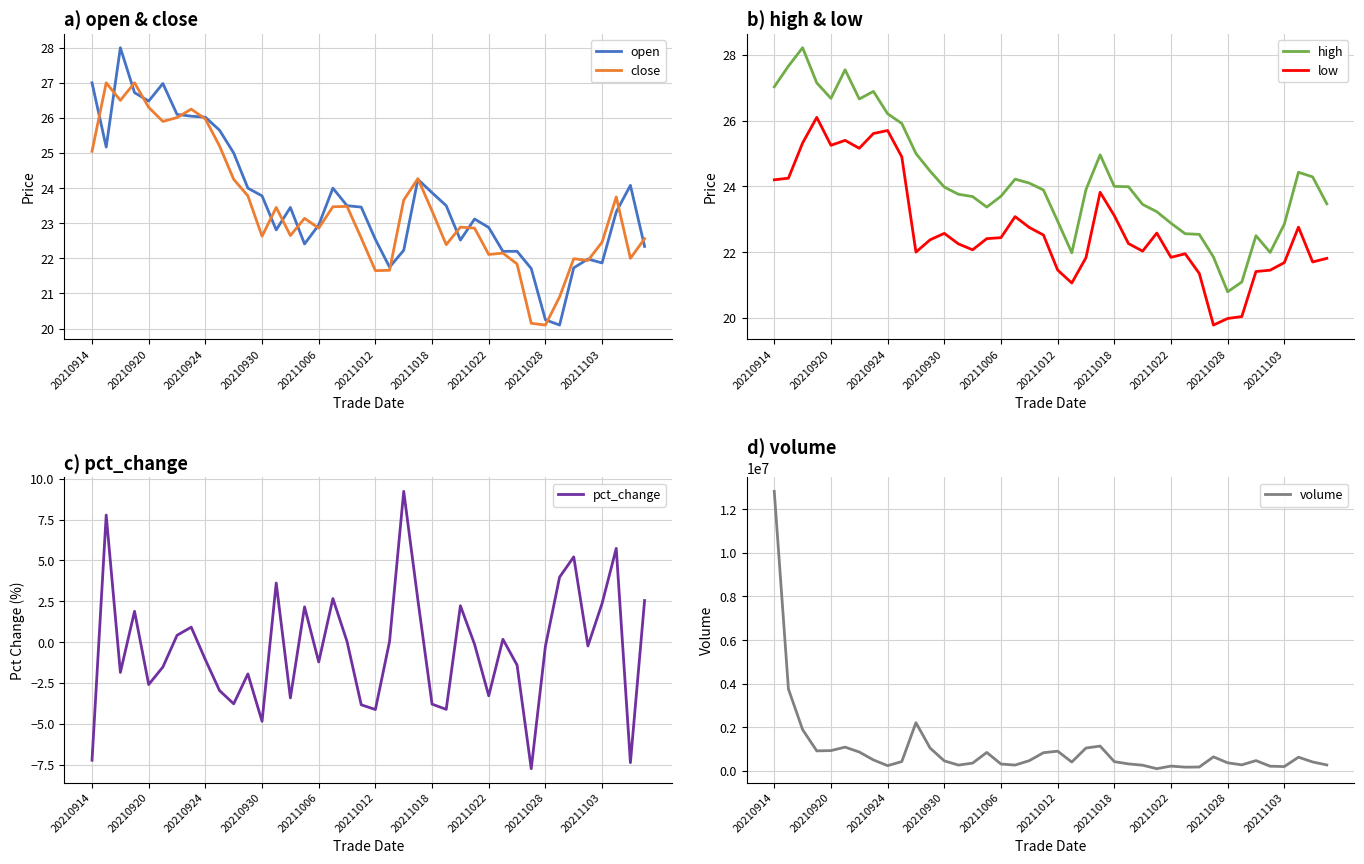

How many interior local valleys does the volume series have?

9